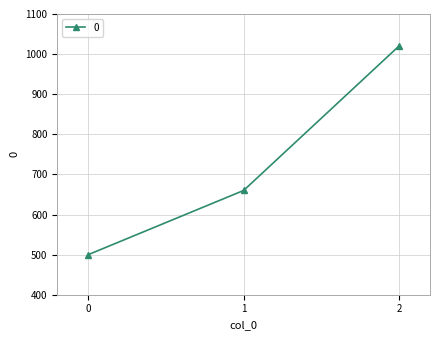

What is the smallest value displayed?

500